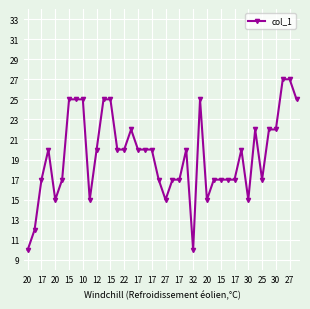

What is the difference between the second highest and second lowest values?

17